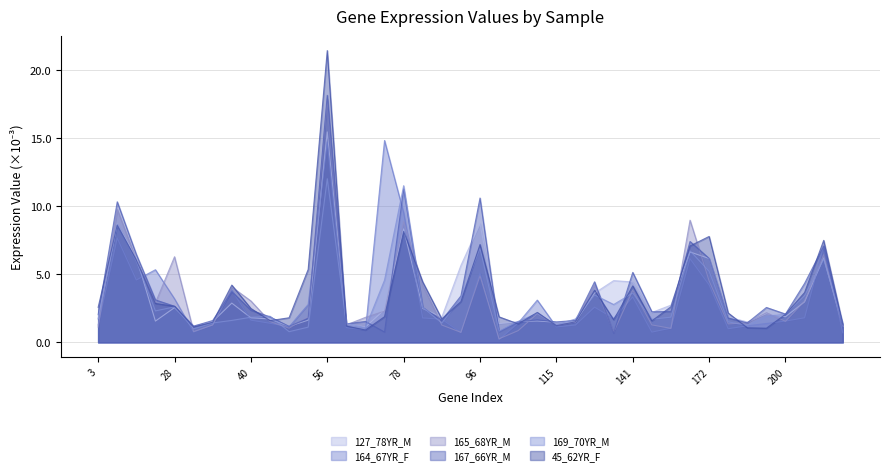

Where is the first local minimum for 169_70YR_M?

23